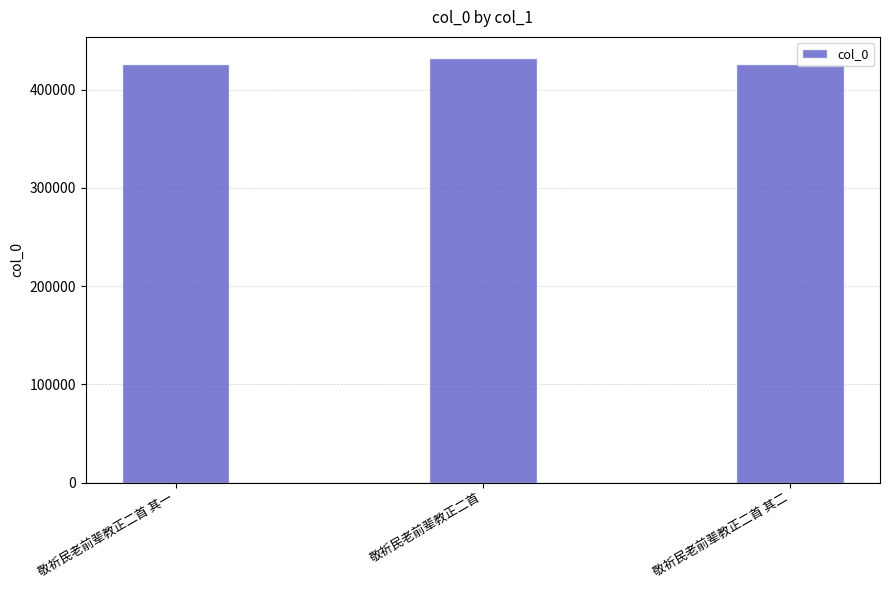

What is the sum of all values?

1284347